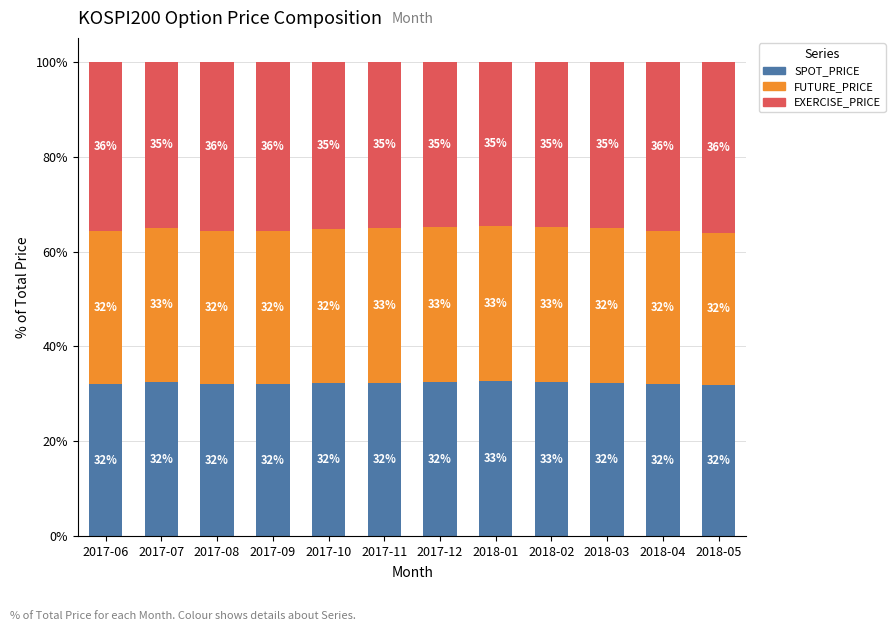

What is the maximum value for SPOT_PRICE?

32.7